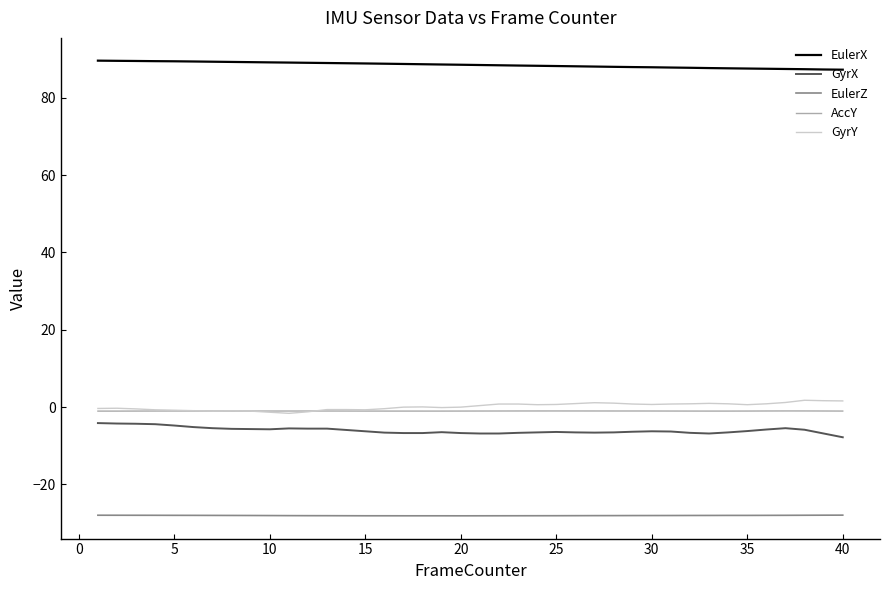

What is the minimum value shown in the chart?

-28.1